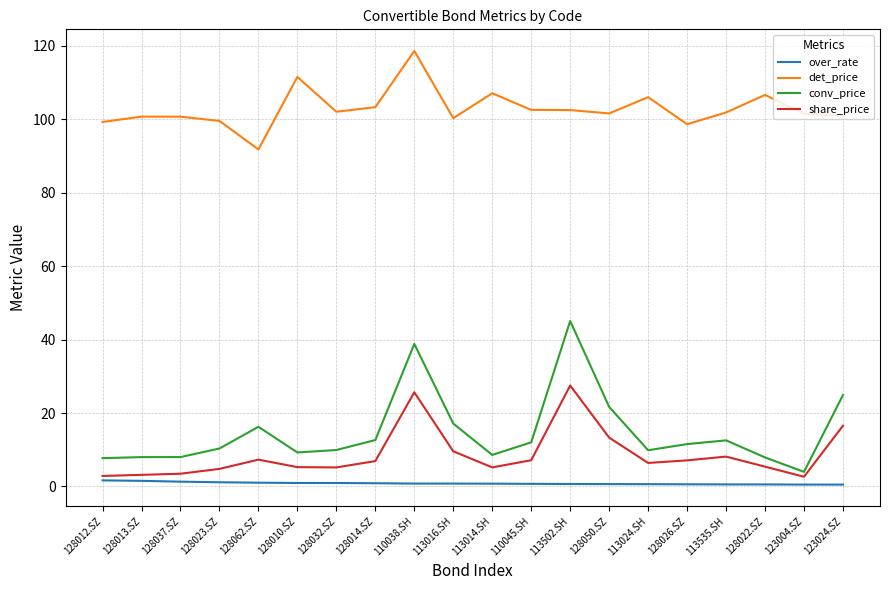

Is the value of over_rate at 128032.SZ greater than the value of share_price at 110045.SH?

No